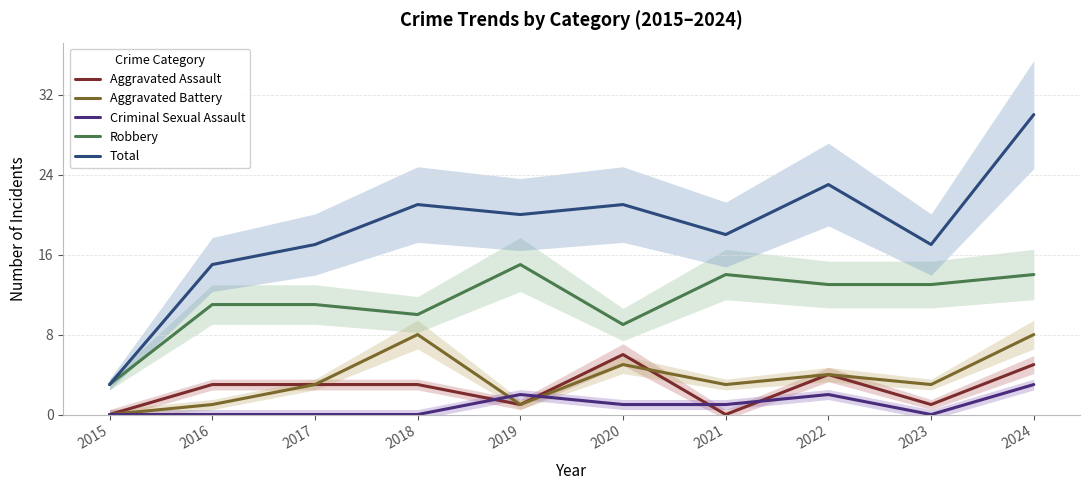

What is the difference between the Total values at 2022 and 2019?

3